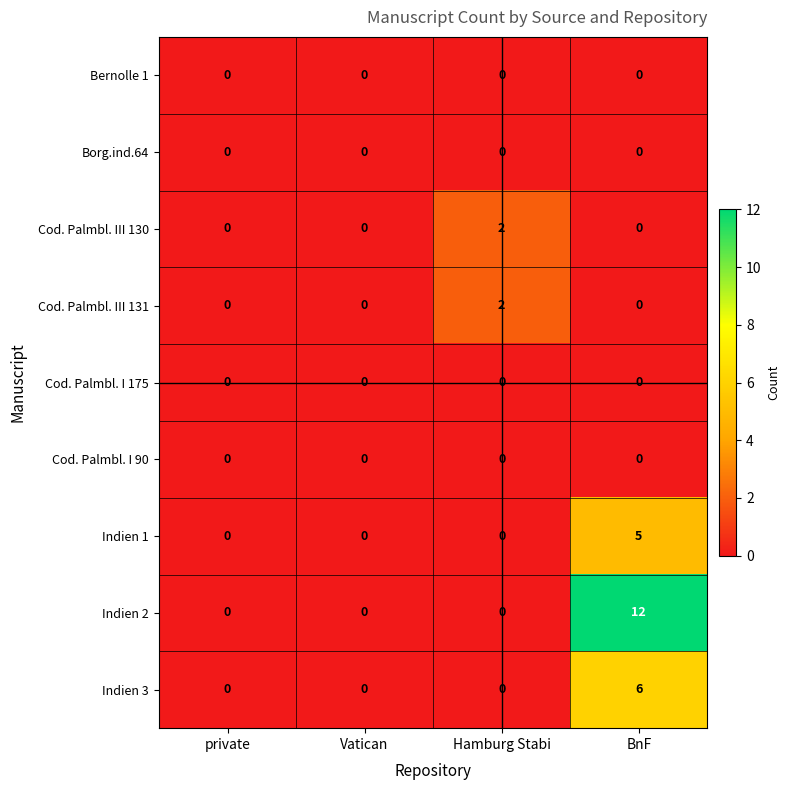

Which series has the largest range (max minus min)?

Indien 2